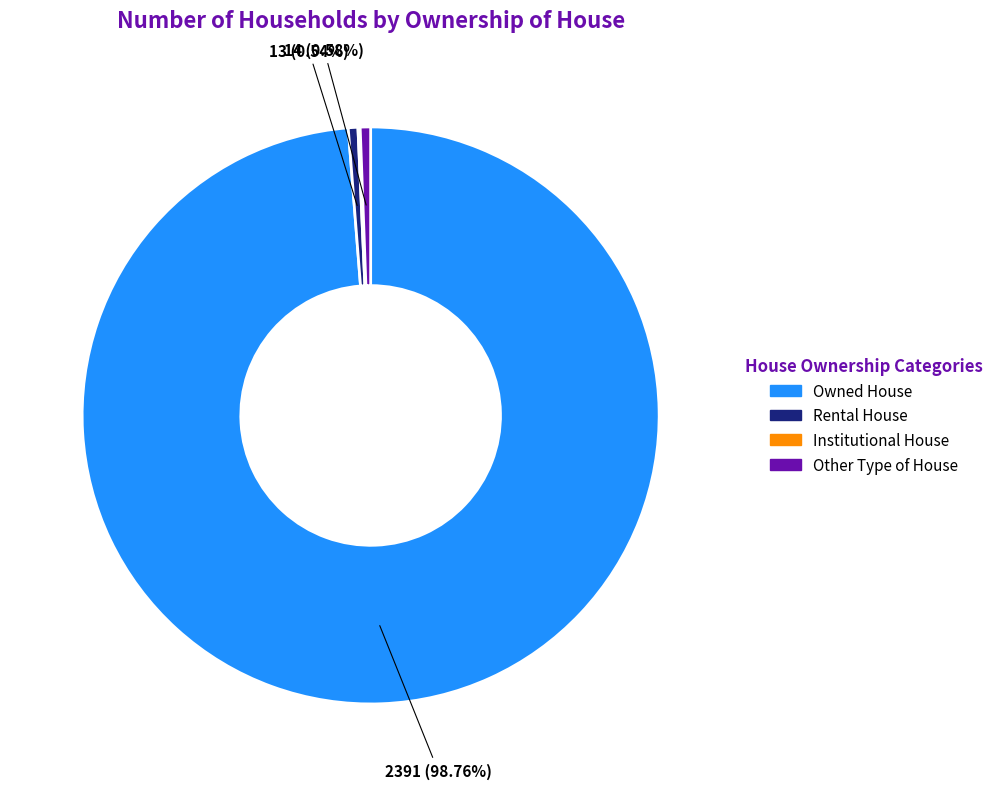

Which category accounts for the majority?

Owned House